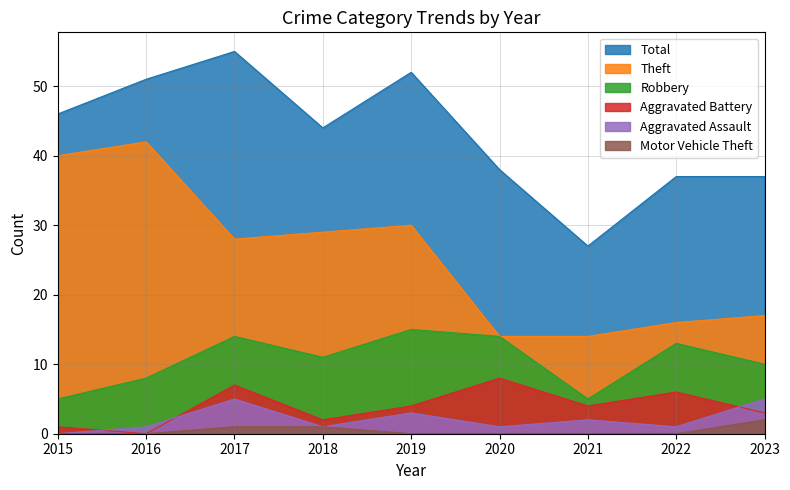

Which has a higher value, 2018 or 2016?

2016